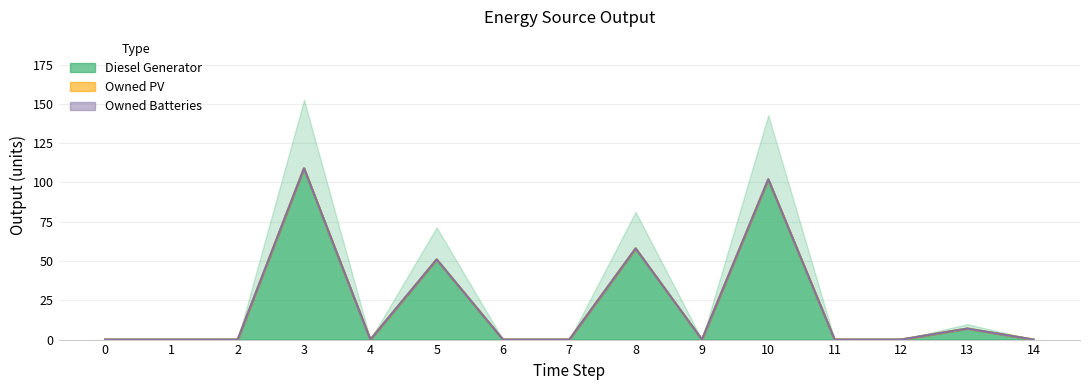

Rank the series at 2 from lowest to highest value.

Diesel Generator, Owned PV, Owned Batteries